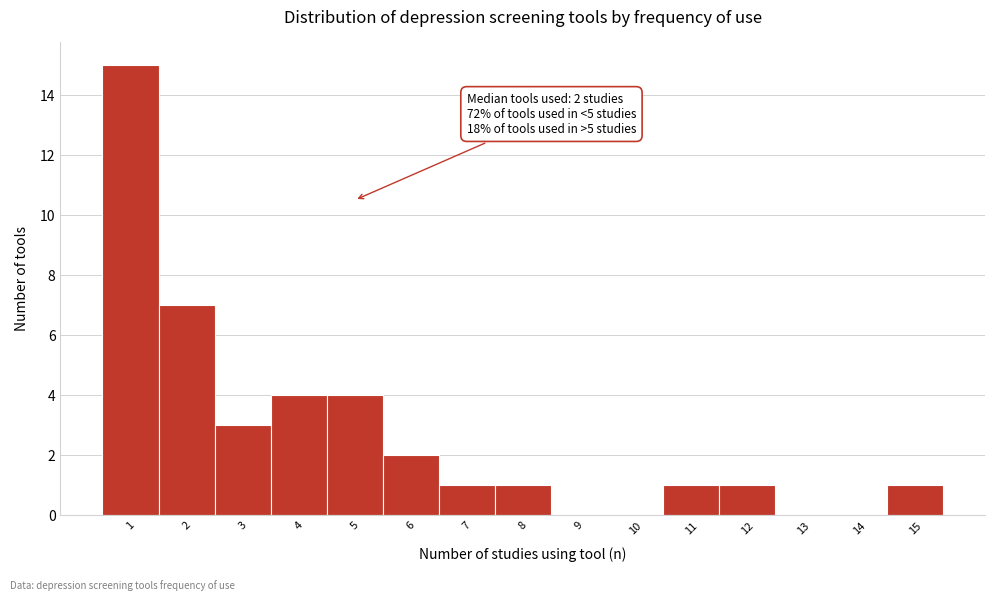

Which range on the x-axis has the tallest bar?

0.5 to 1.5